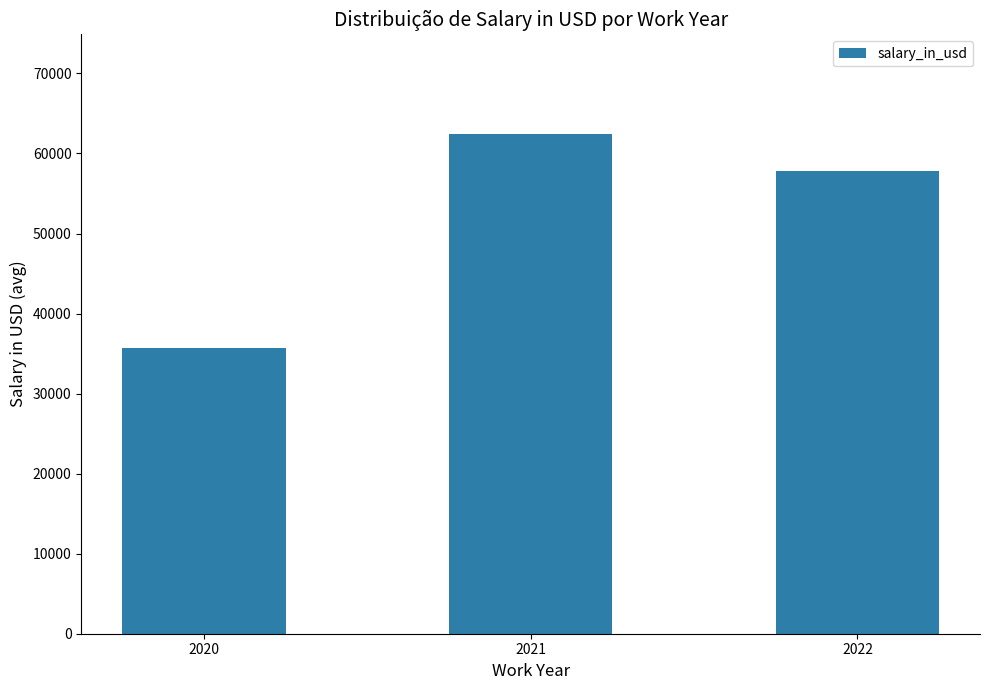

Between 2022 and 2020, which is larger?

2022